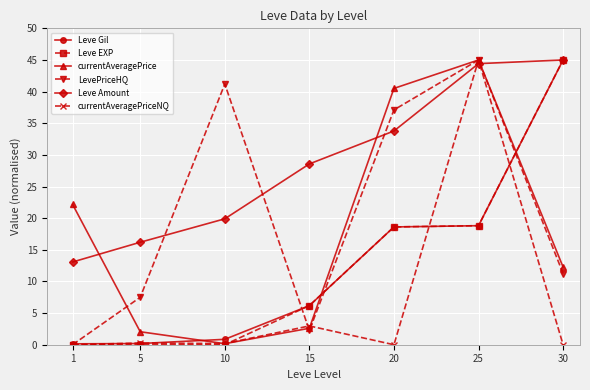

How many intersections are there between currentAveragePrice and Leve Amount?

3